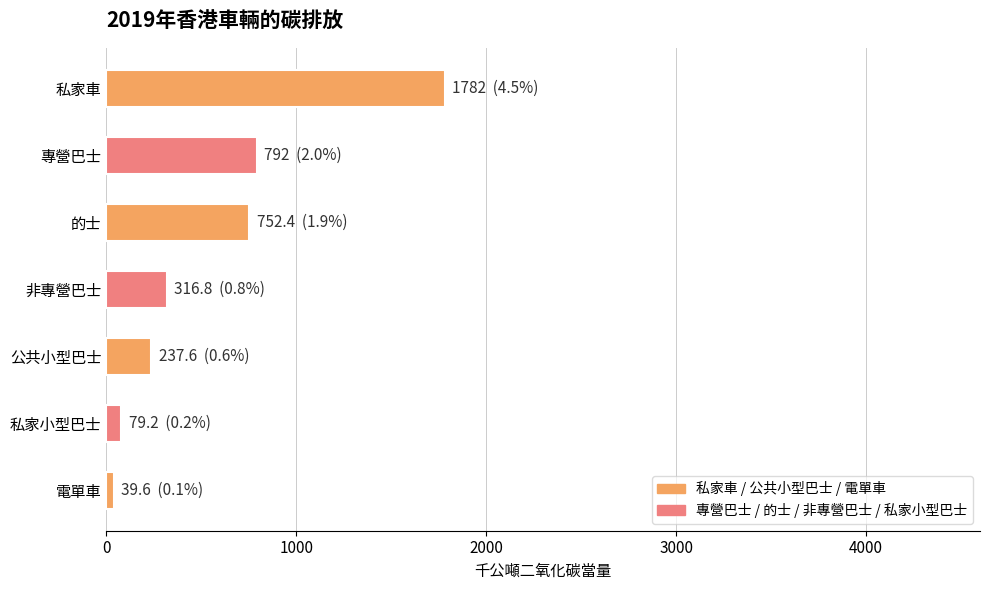

How many categories are shown in the chart?

7